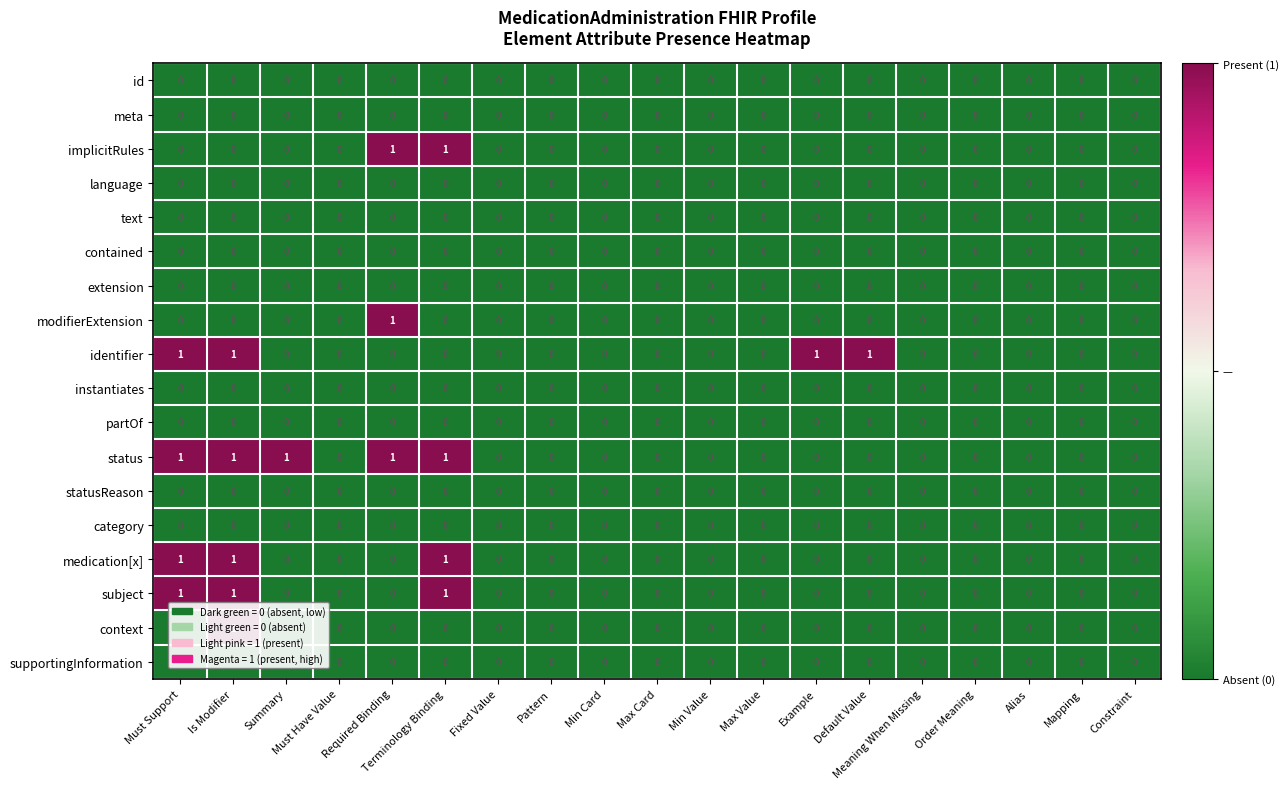

Is it true that category equals 0 at Max Value?

True